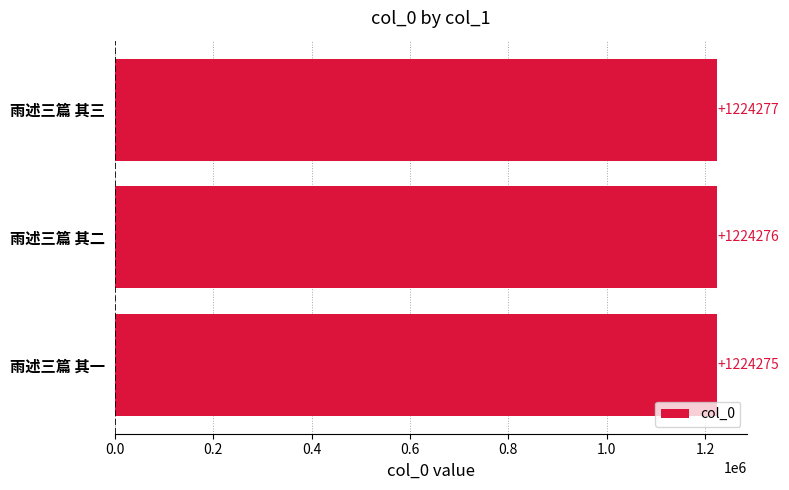

Reading top to bottom, extract all data points from this chart.

1224277	1224276	1224275